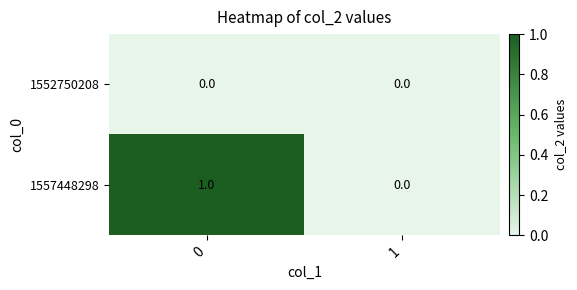

Is the value of 1552750208 at 0 greater than the value of 1557448298 at 0?

No